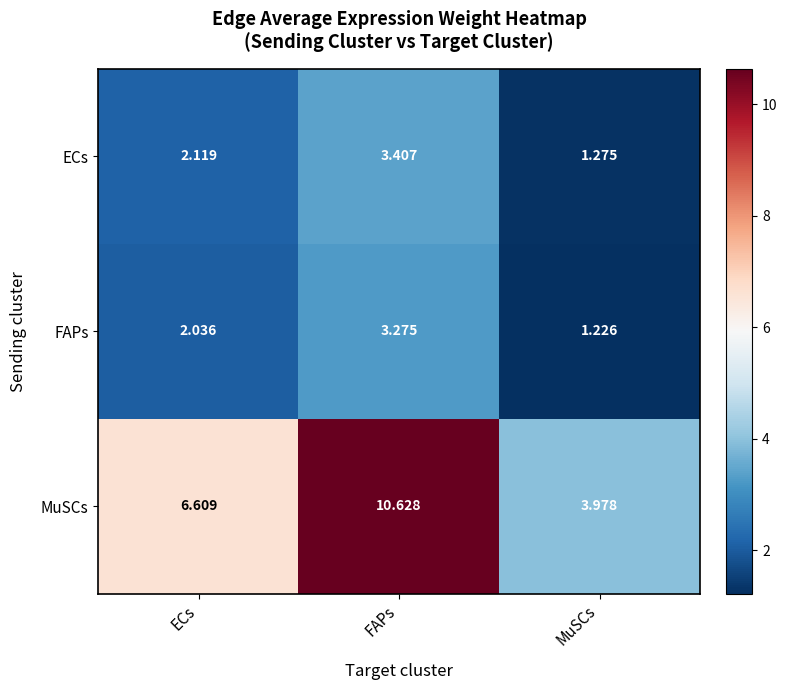

At which category does the chart reach its peak across all series?

FAPs